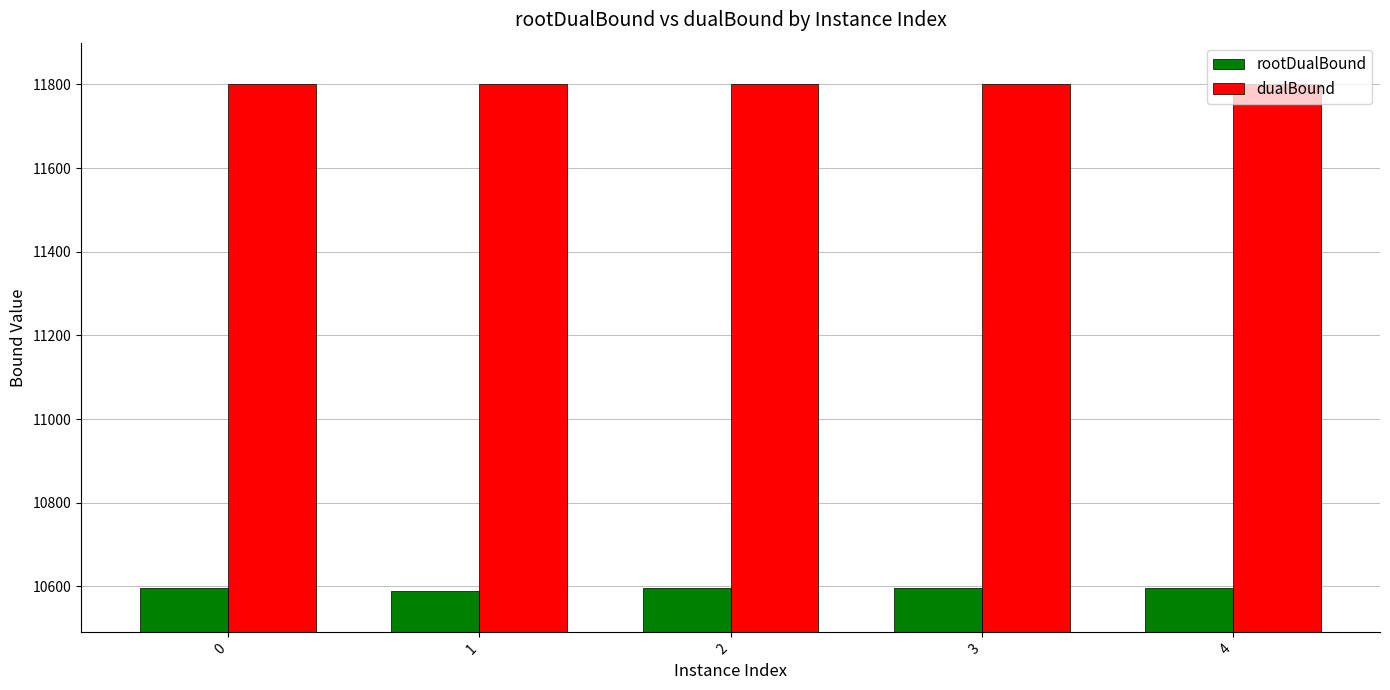

What is the maximum value shown in the chart?

11800.0